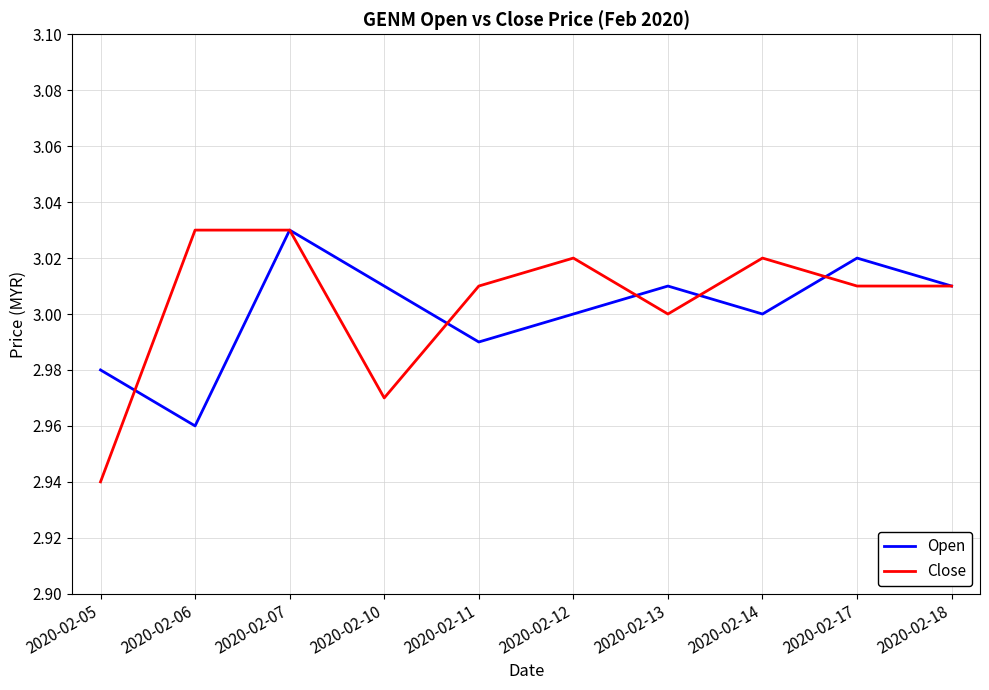

Is it true that Close equals 1.9 at 2020-02-17?

False